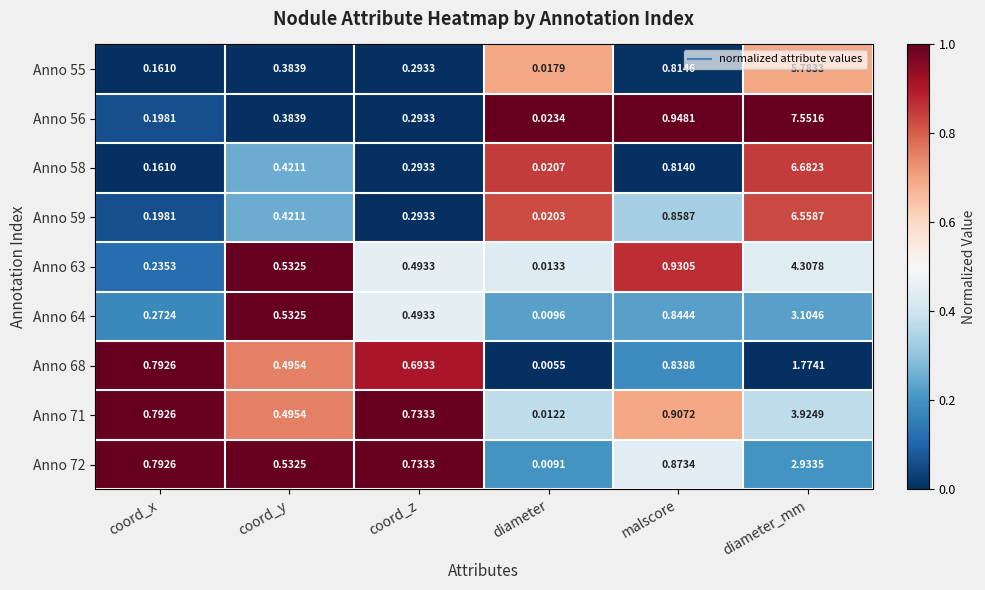

At which category does the chart reach its minimum across all series?

diameter